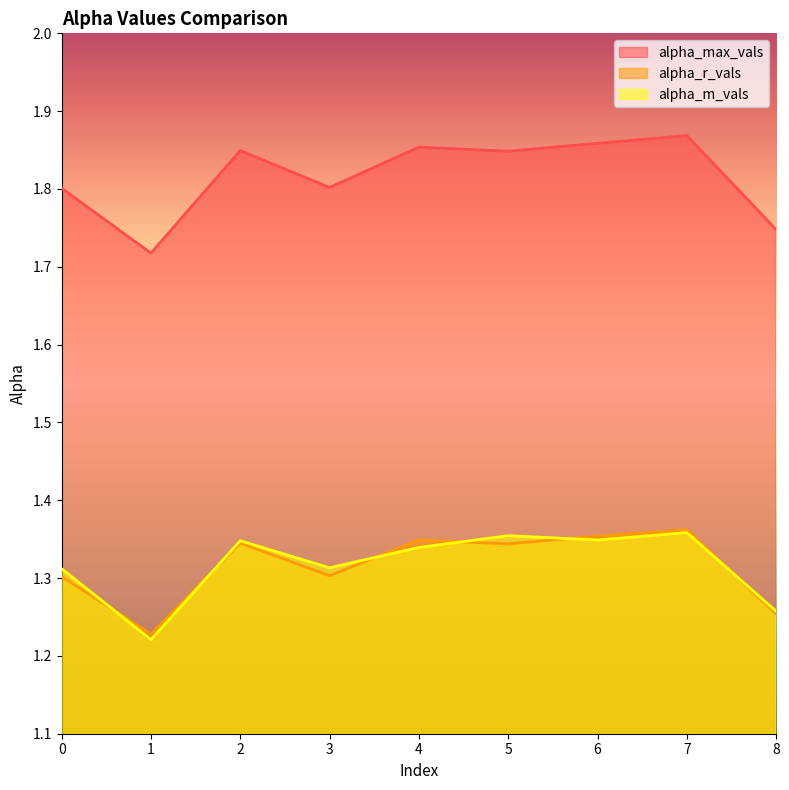

How many lines are shown in the chart?

3